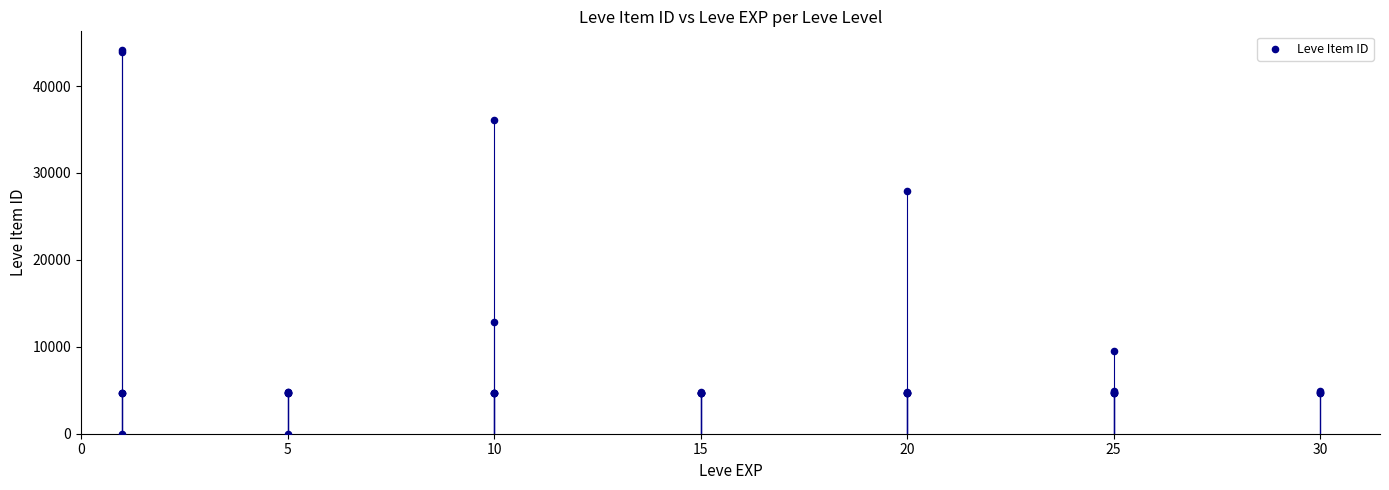

What Y value in the scatter plot is closest to 22050?

27884